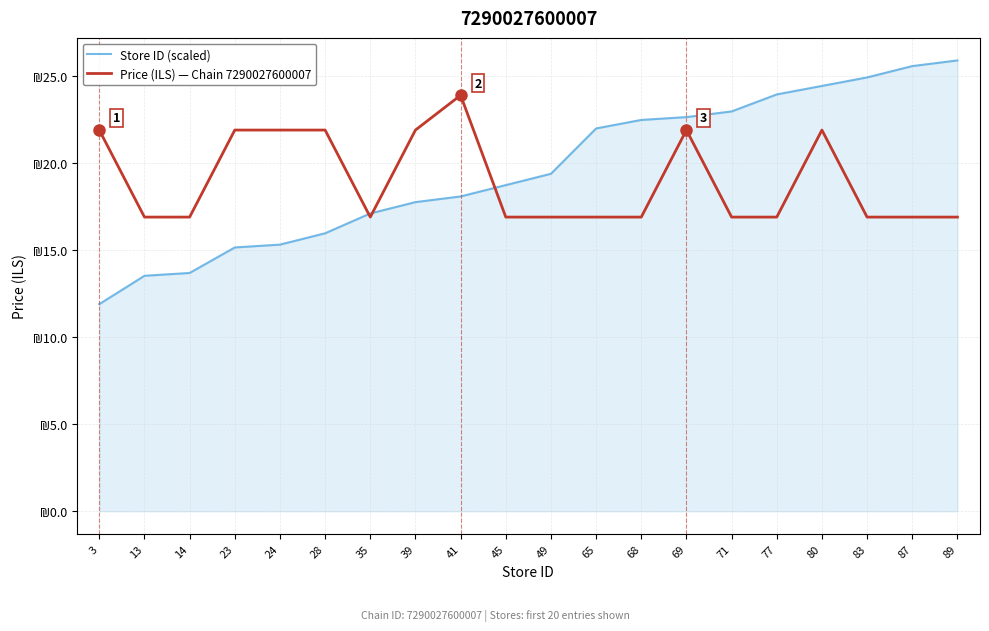

At how many categories does at least one series exceed 16?

20